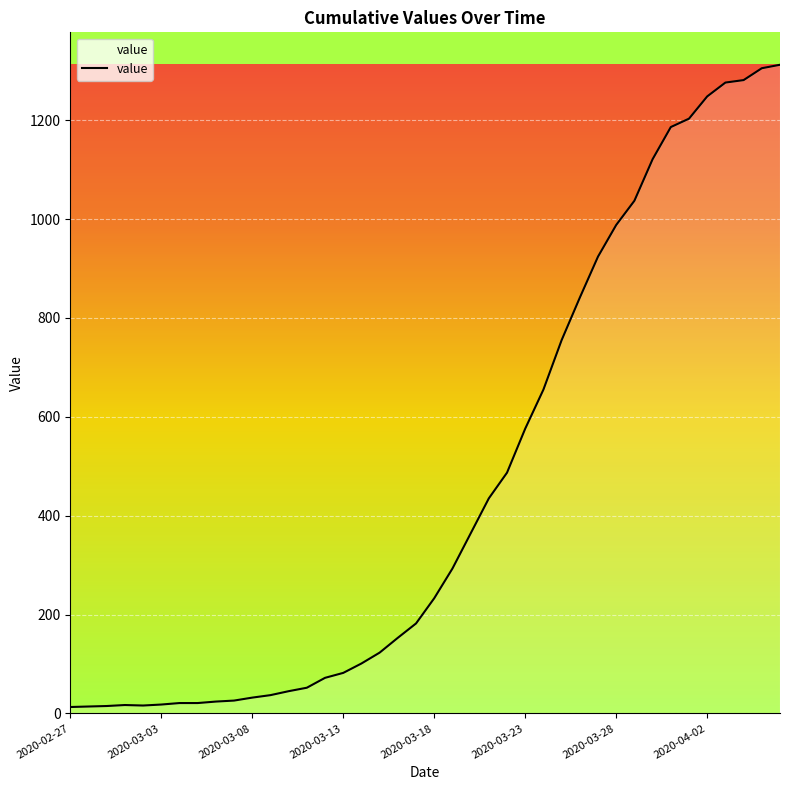

What is the maximum value shown in the chart?

1312